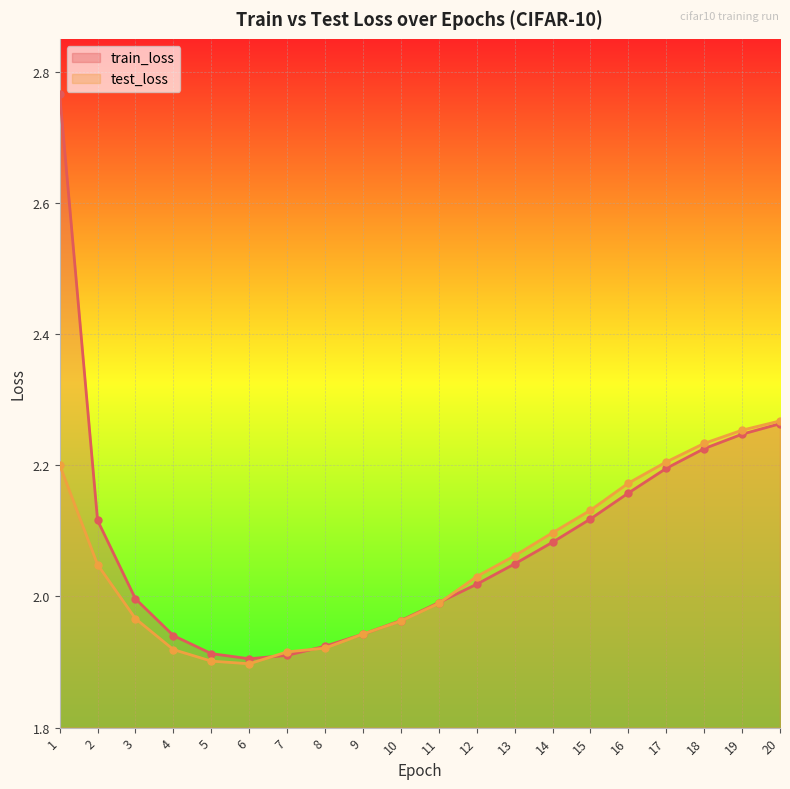

Is the value of test_loss at 10 greater than the value of train_loss at 5?

Yes